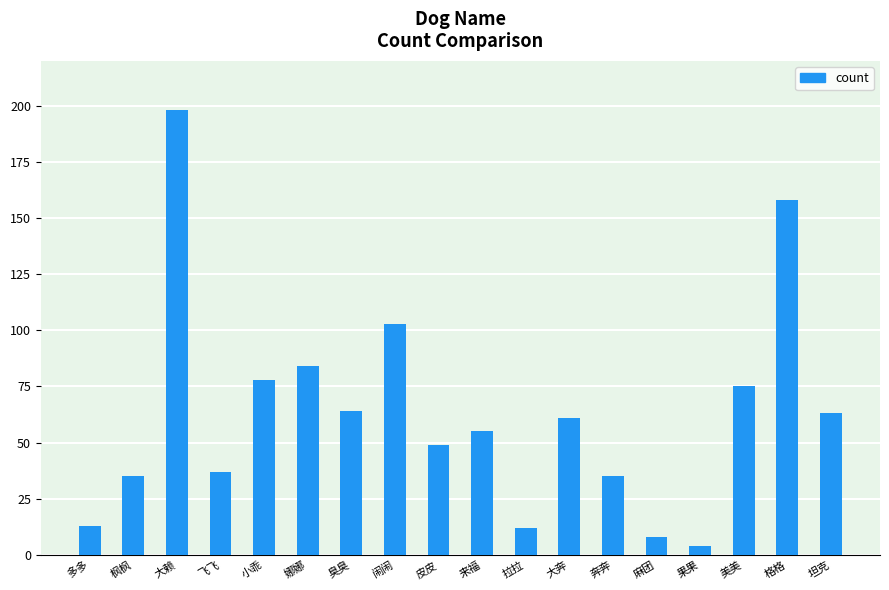

How many distinct data groups are displayed?

1